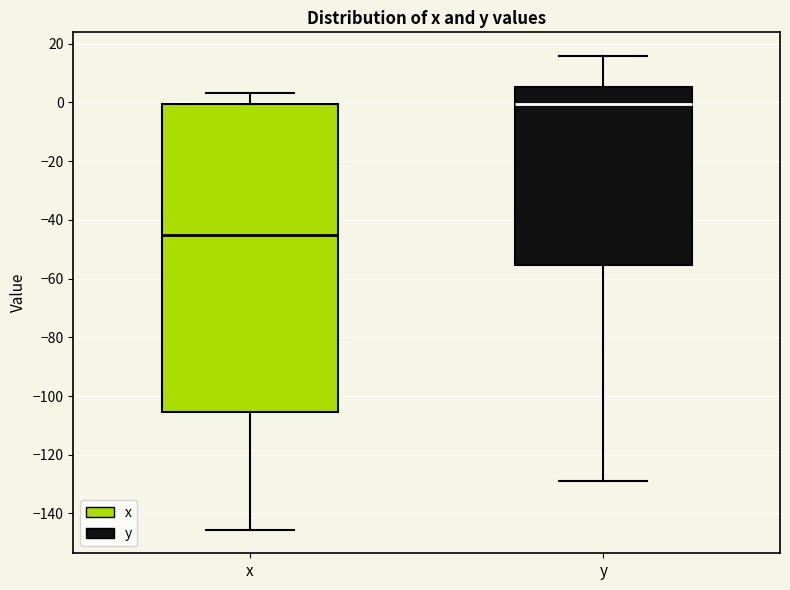

Which box has the lowest median line?

x